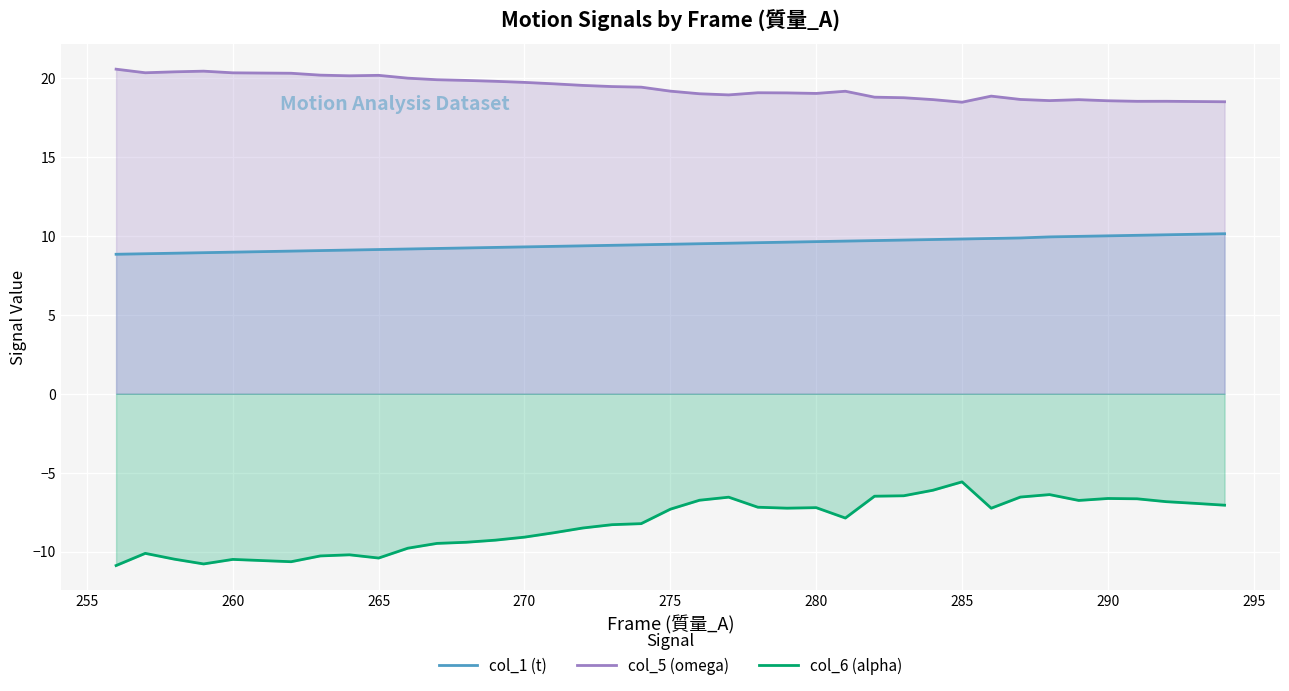

How many data points does each series have?

39